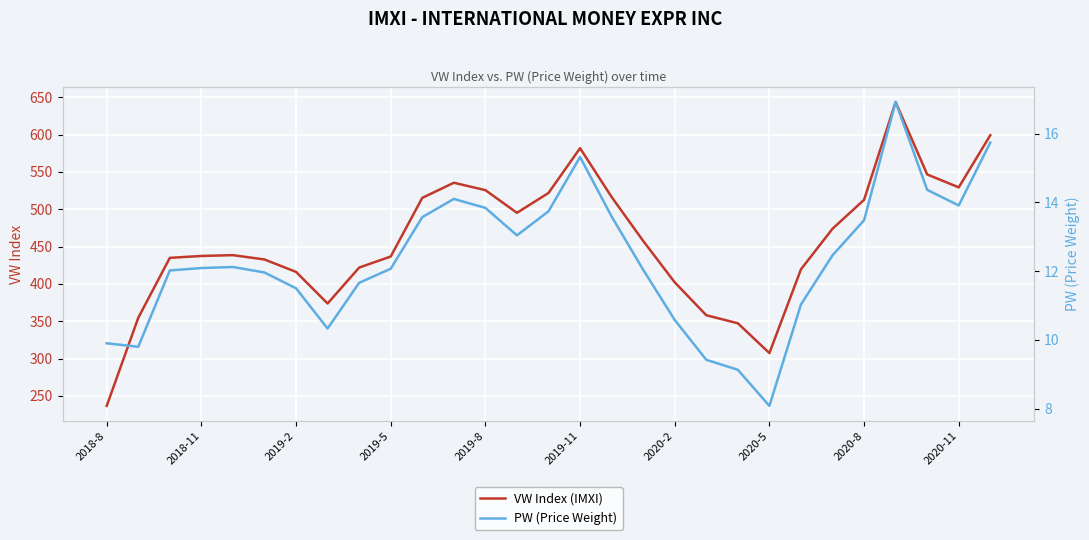

At which label does VW Index (IMXI) reach its minimum?

2018-8